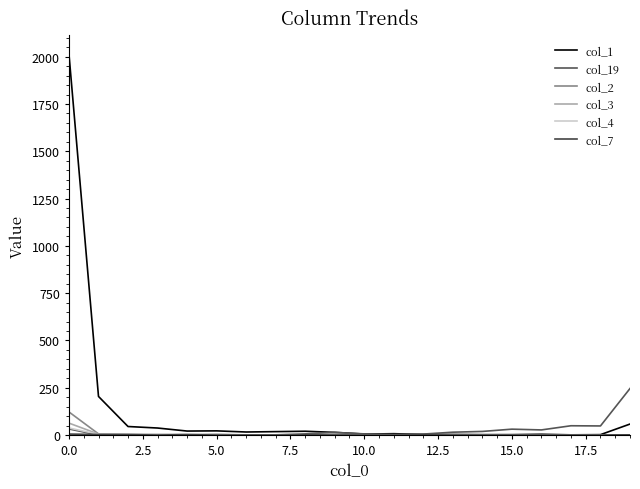

Reading right to left, transcribe all the data shown in this chart.

col_1: 58	2	1	4	2	2	3	3	7	5	14	20	18	16	22	21	37	45	204	2013
col_19: 246	48	49	27	31	19	15	5	3	6	14	6	1	1	2	0	0	1	0	32
col_2: 1	0	0	0	0	0	0	0	0	0	4	1	0	0	3	3	3	4	6	122
col_3: 0	0	0	0	0	0	0	0	0	0	1	1	1	0	1	1	0	3	5	63
col_4: 0	0	0	0	0	0	0	0	0	0	1	0	0	0	1	1	2	2	4	37
col_7: 1	0	0	0	0	0	0	1	0	0	0	1	0	0	0	2	0	2	3	5